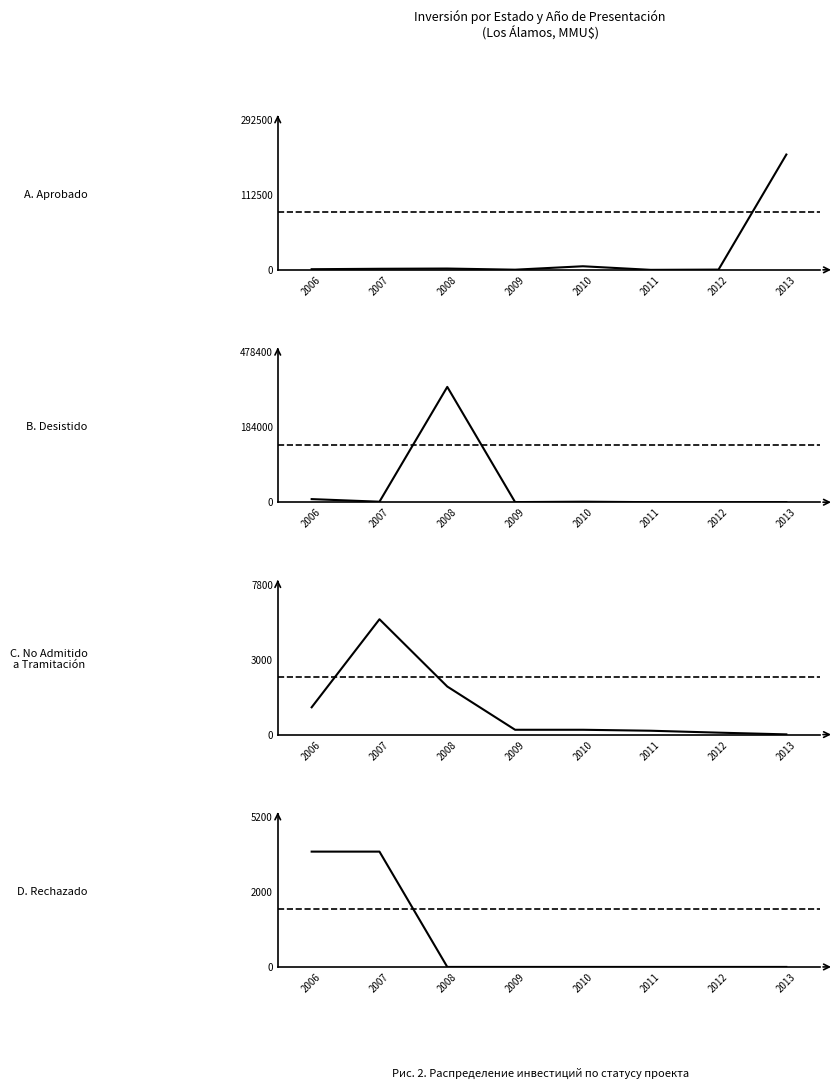

Rank the series at 2013 from lowest to highest value.

Rechazado, No Admitido a Tramitación, Desistido, Aprobado